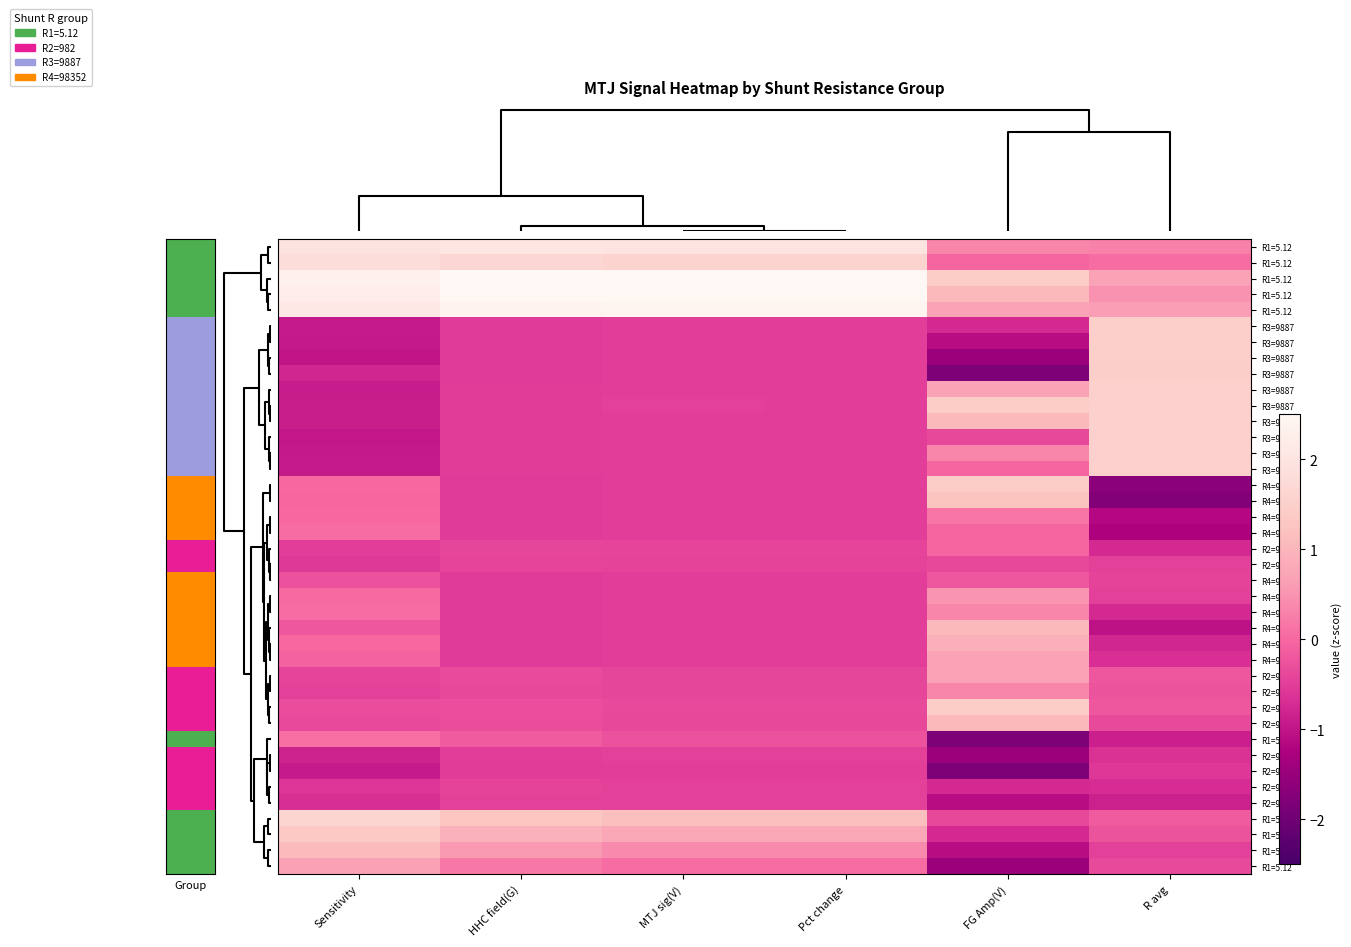

At how many categories does at least one series exceed 1?

6